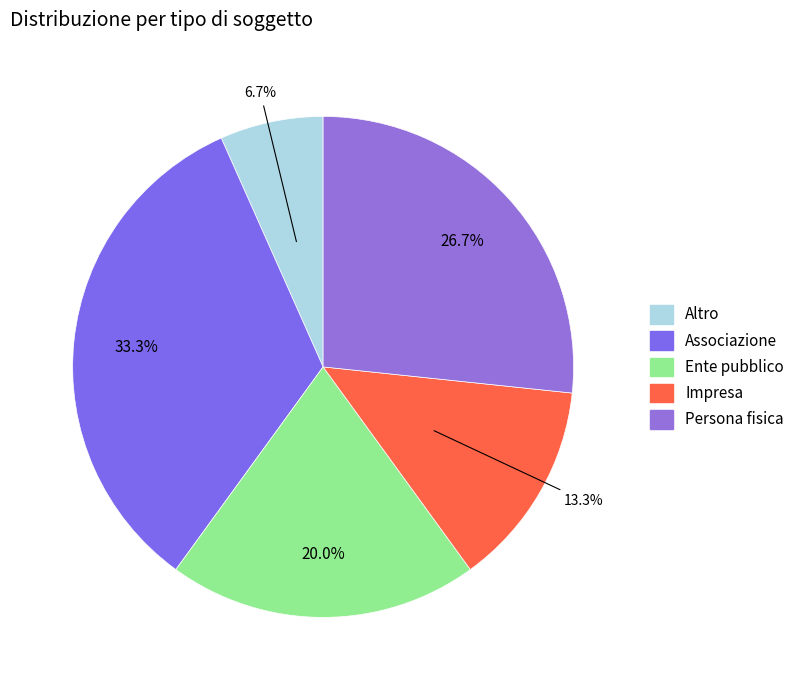

Combined, do Ente pubblico and Associazione account for over 50%?

Yes